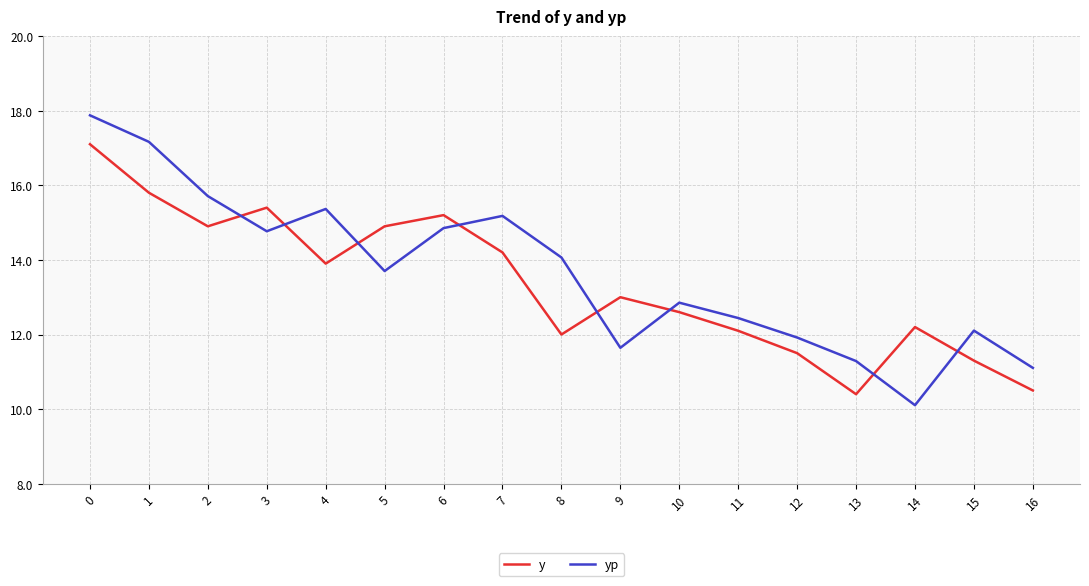

After their last crossing, which series has the higher values: yp or y?

yp